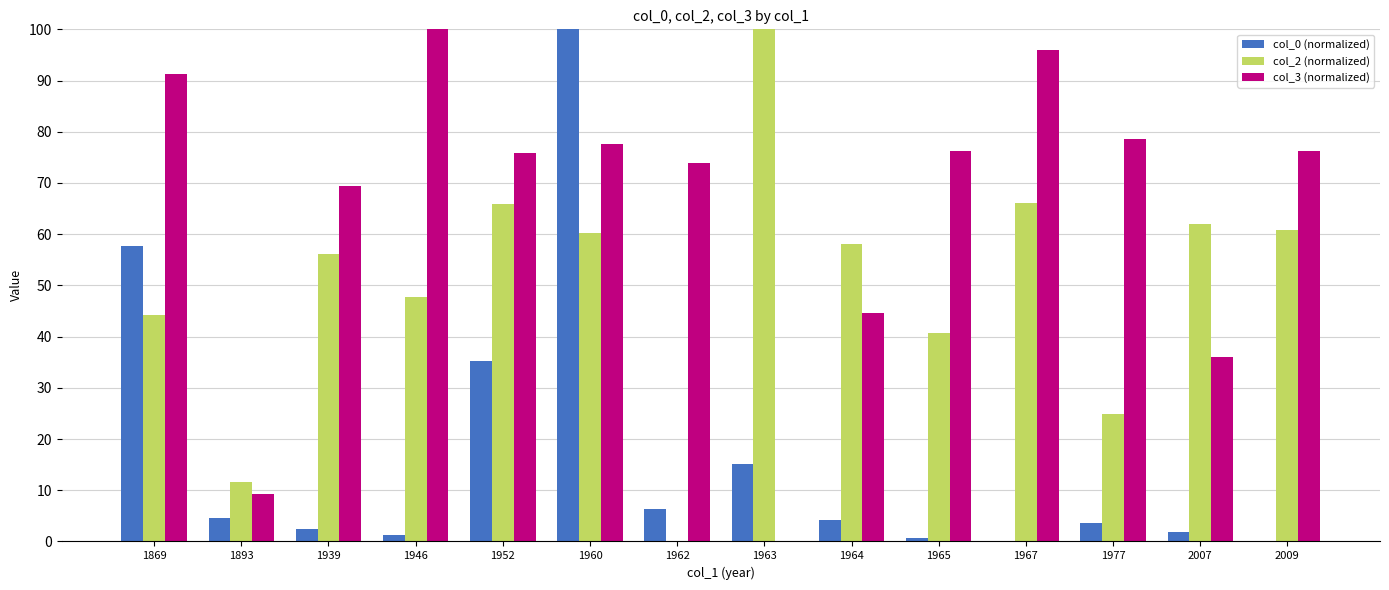

Is the value of col_3 (normalized) at 1977 greater than the value of col_2 (normalized) at 1963?

No